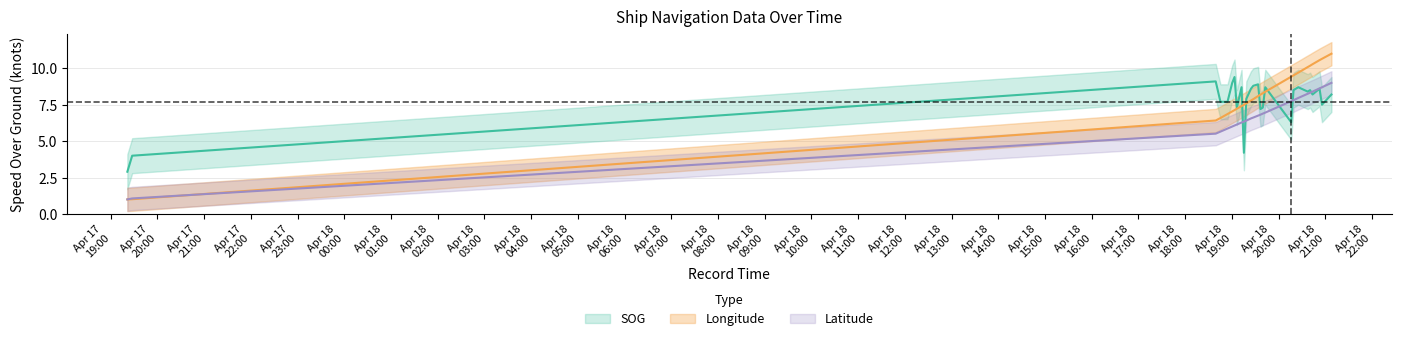

Between 2024-04-18 18:45:24 and 2024-04-18 19:42:59, which series saw the biggest shift?

Longitude